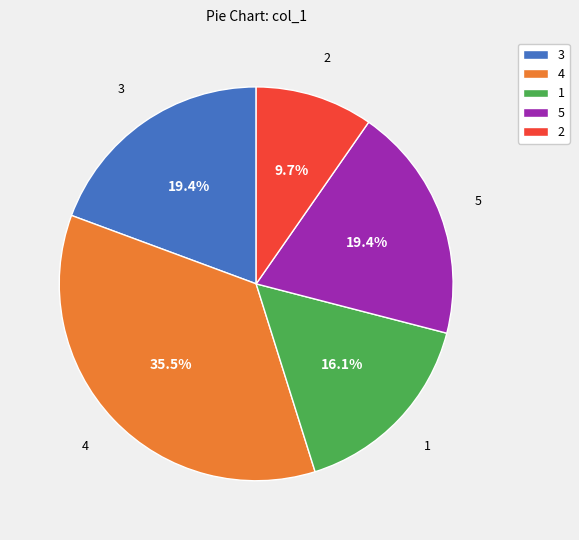

Which has a higher value, 2 or 1?

1